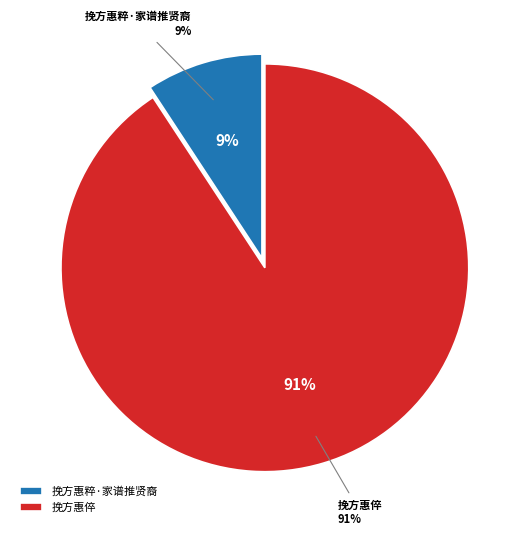

Which category has the smallest portion of the pie?

挽方惠粹·家谱推贤裔